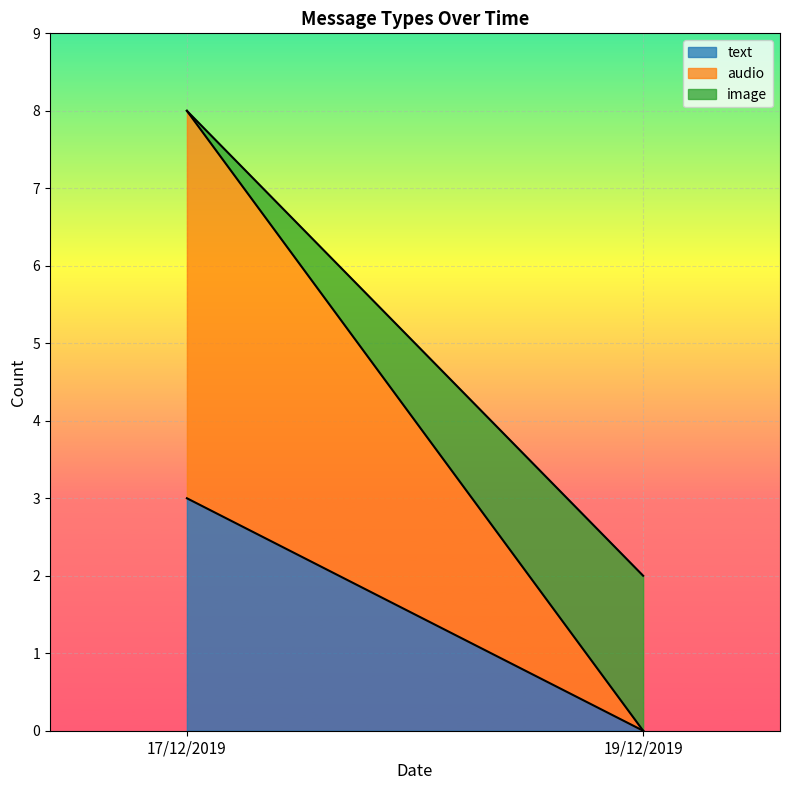

The value of audio at 17/12/2019 is 5. True or false?

True